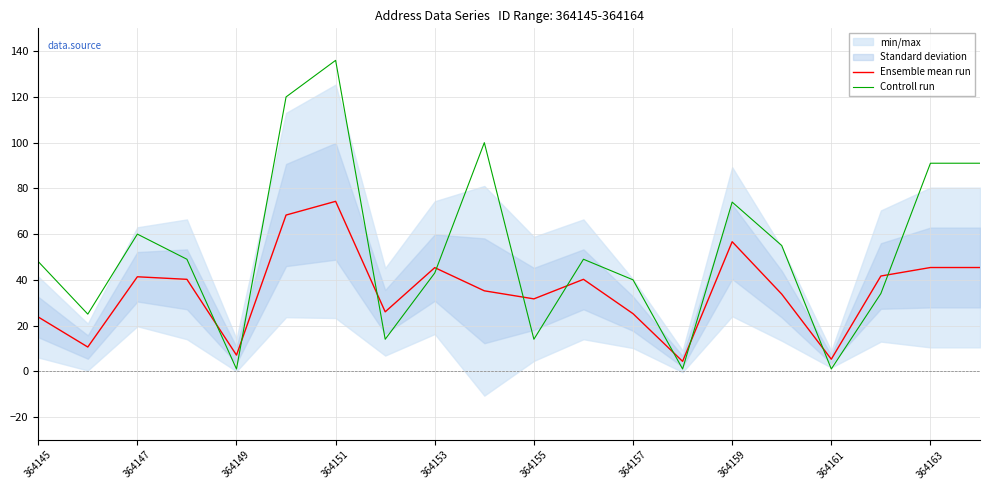

Is this an area chart (filled region under the line)?

No